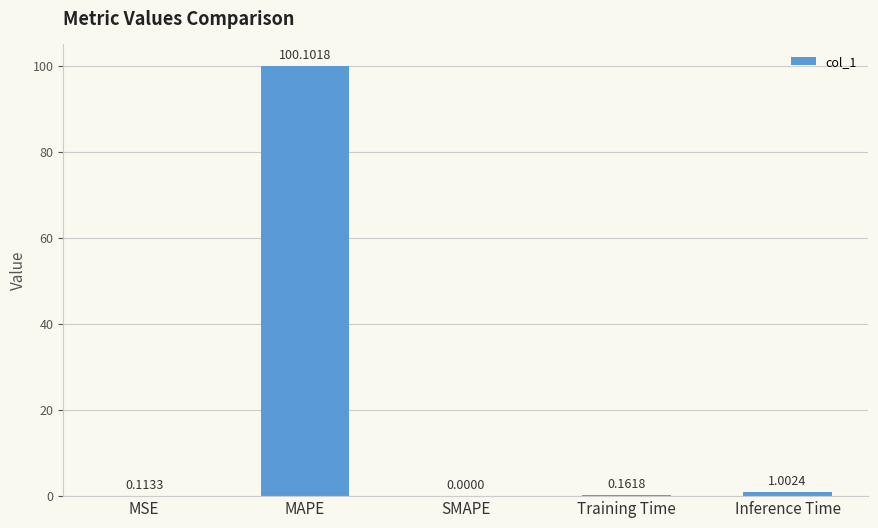

True or false: the data shows 1.0 at Inference Time.

True